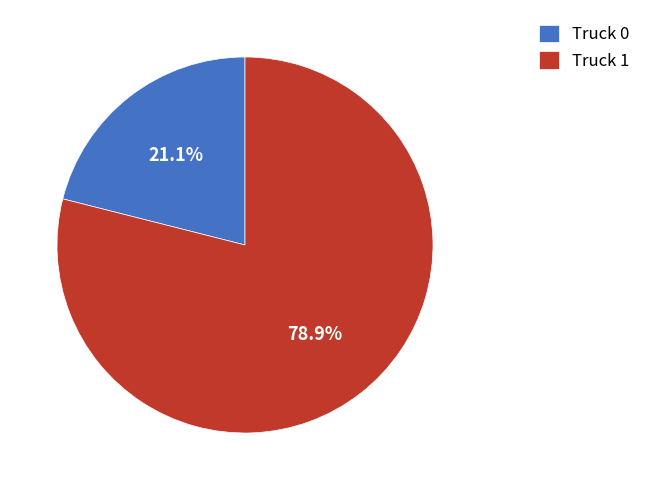

To the nearest percent, what is the average slice percentage?

50%